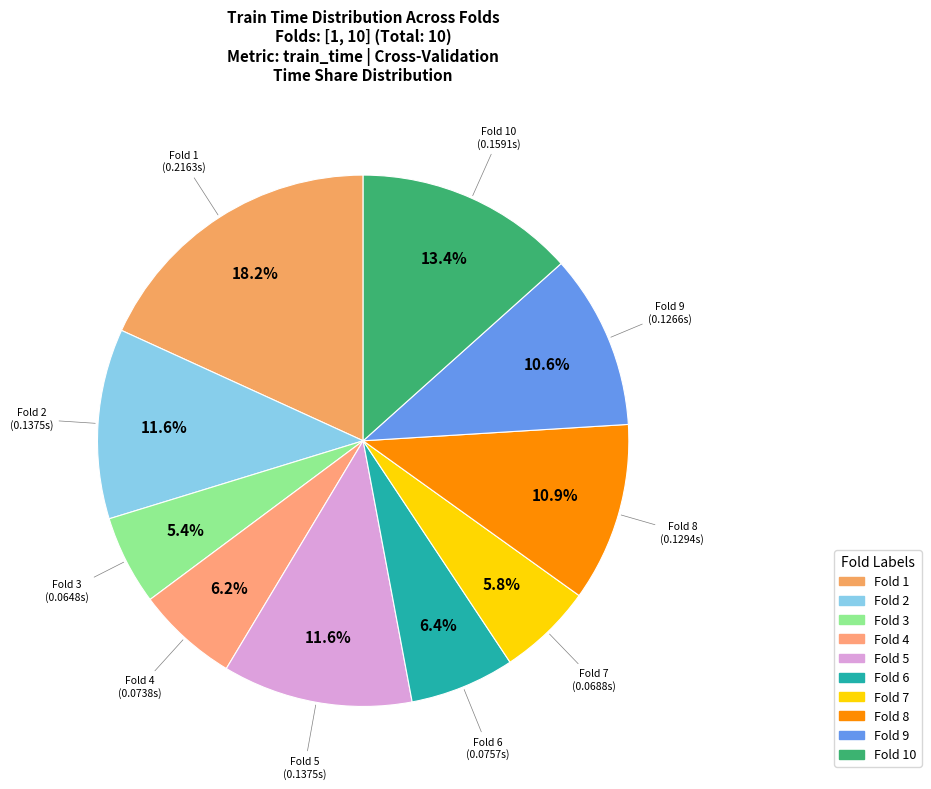

Does Fold 5 represent more than half of the total?

No